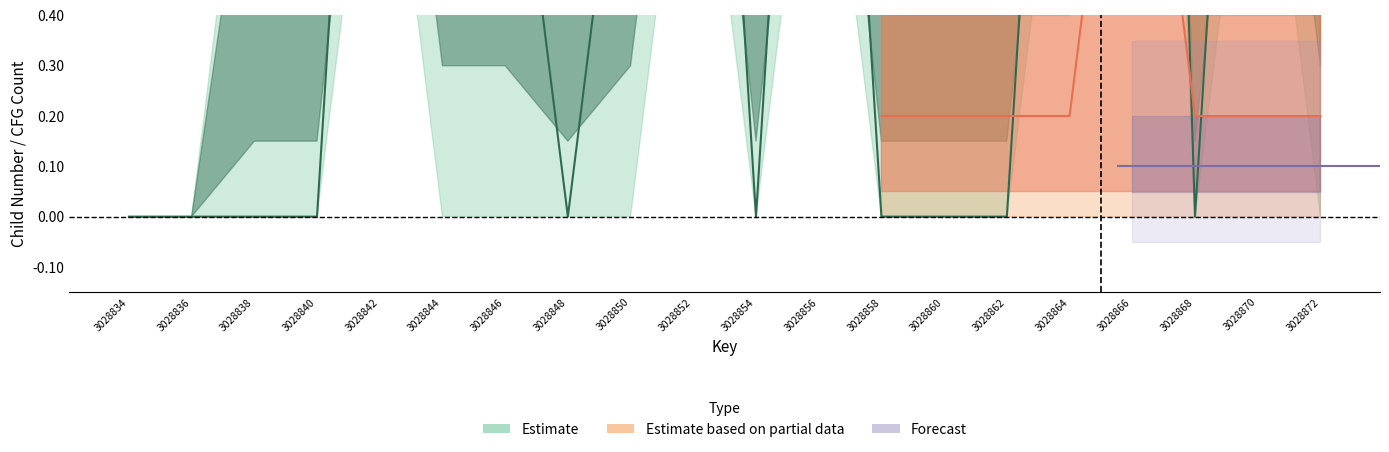

Which category has the highest value in the childNum series?

3028866